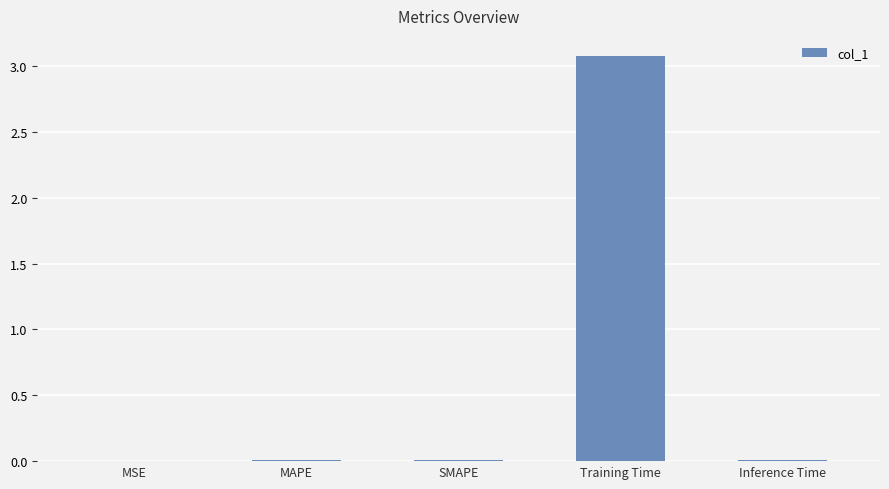

What is the maximum value shown in the chart?

3.1